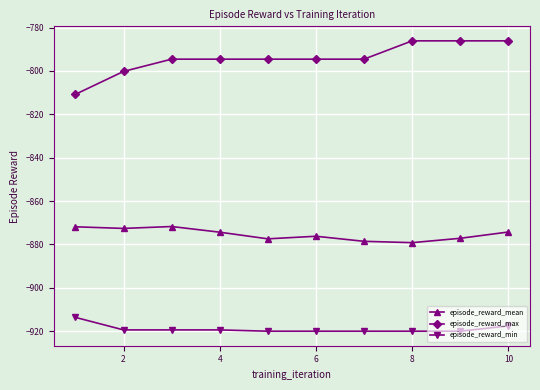

Rank the series by their maximum value, from lowest to highest.

episode_reward_min, episode_reward_mean, episode_reward_max